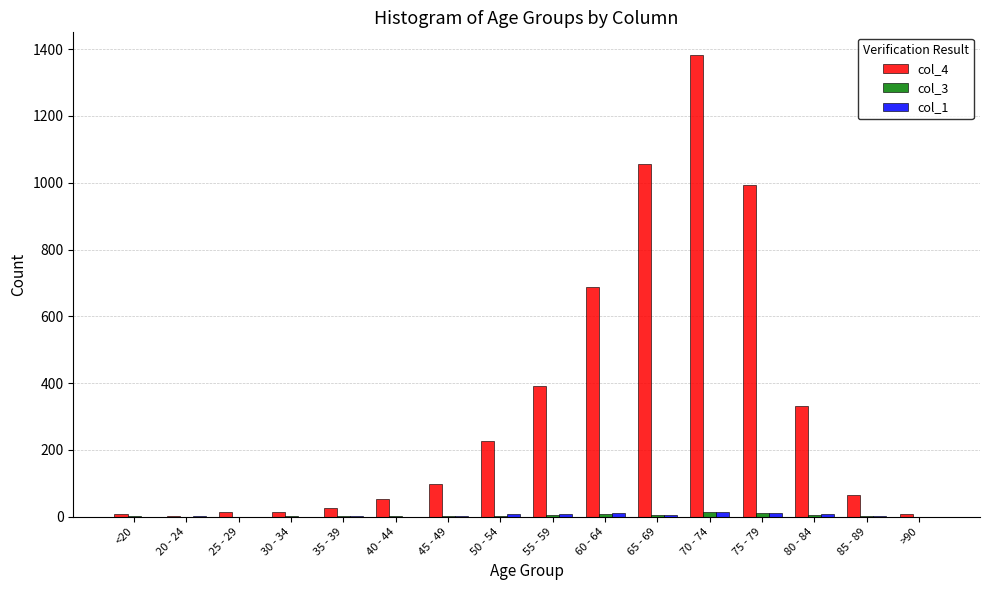

What is the maximum value shown in the chart?

1381